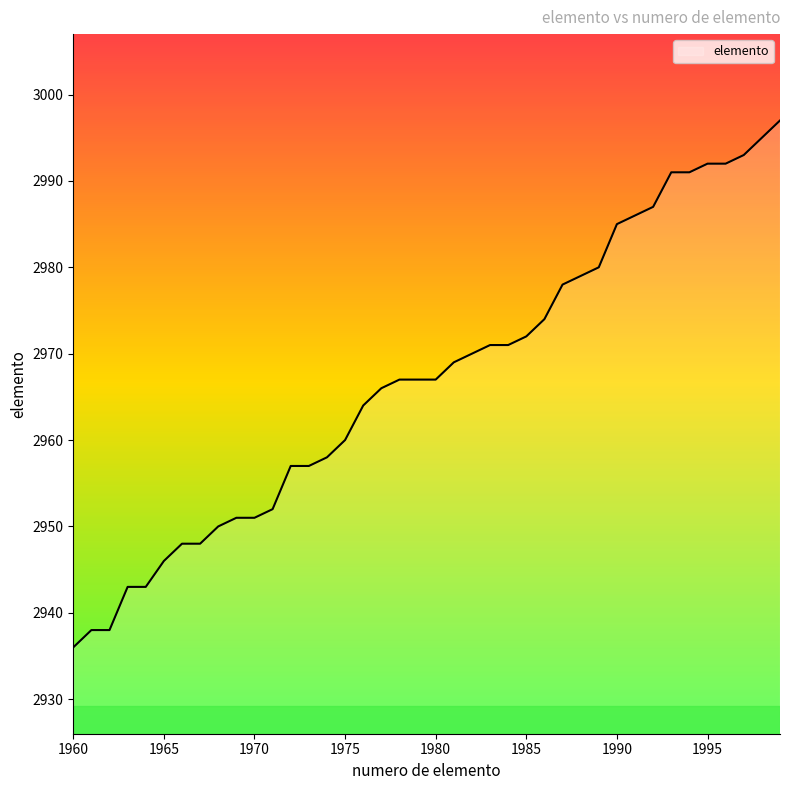

What is the difference between the maximum and minimum values?

61